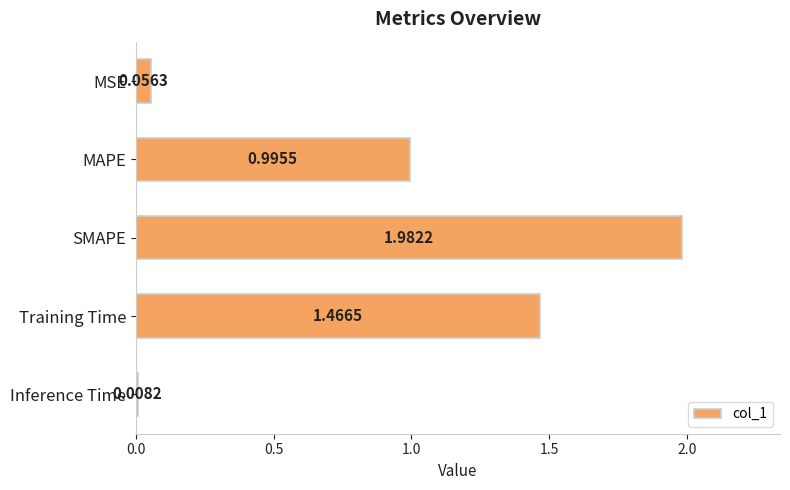

What is the label of the 5th bar from the bottom?

MSE